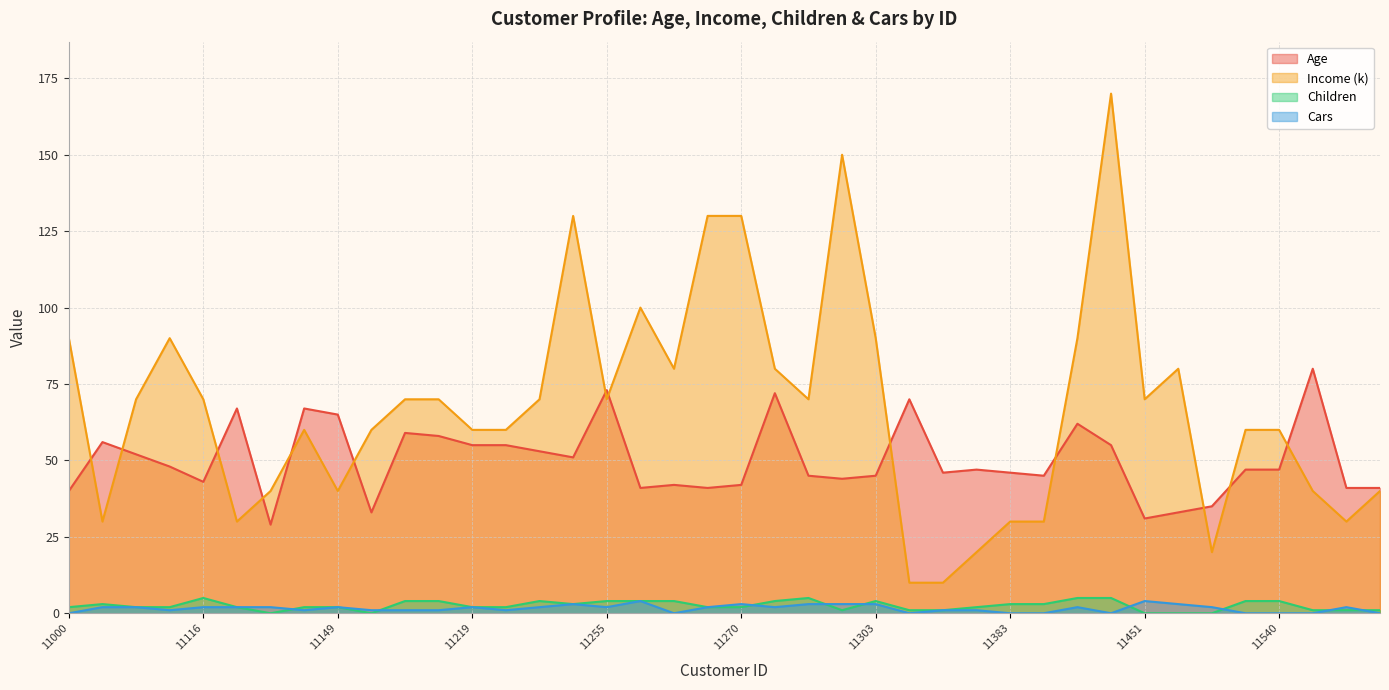

What are all the series names shown in the legend?

Age, Income (k), Children, Cars